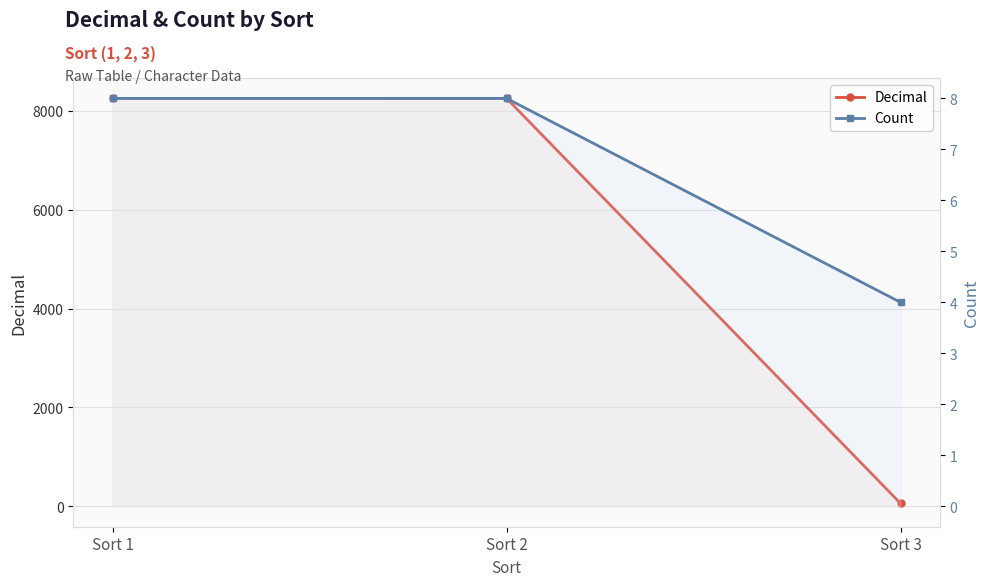

Rank the series by their average value, from highest to lowest.

Decimal, Count